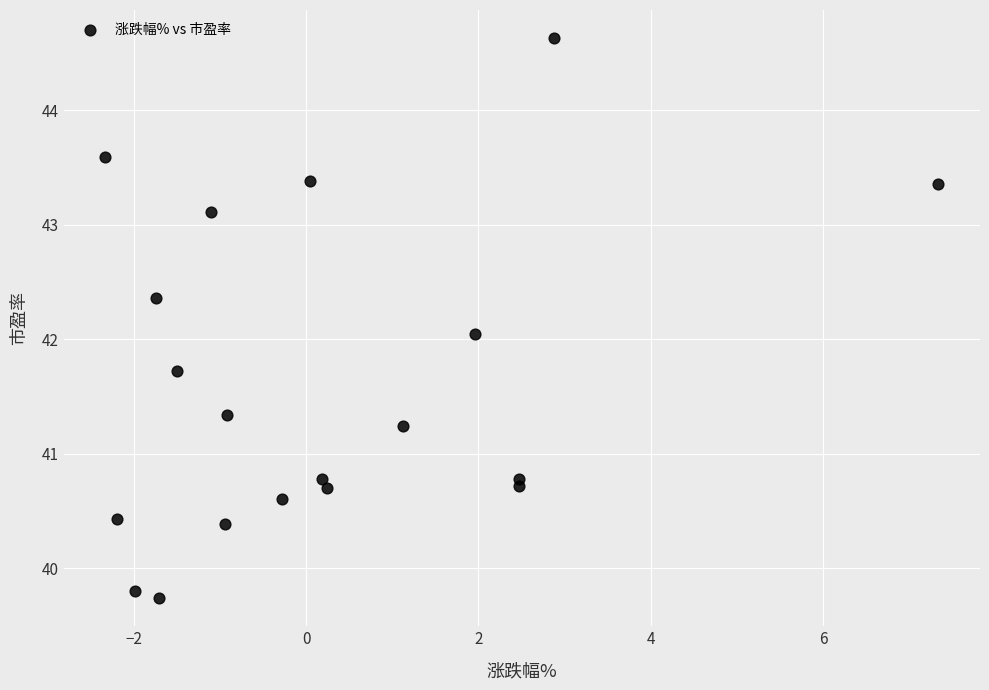

What is the range of Y values (max minus min)?

4.9